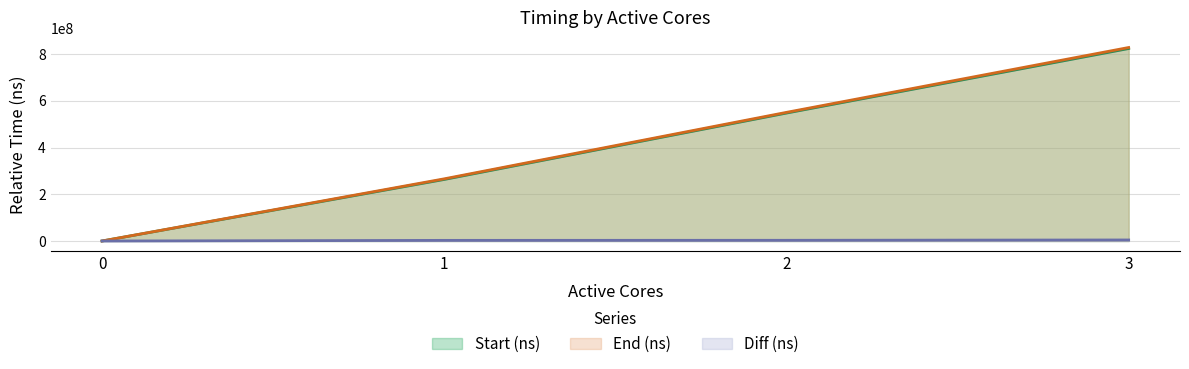

What is the sum of the Diff (ns) values at 1 and 3?

7105871